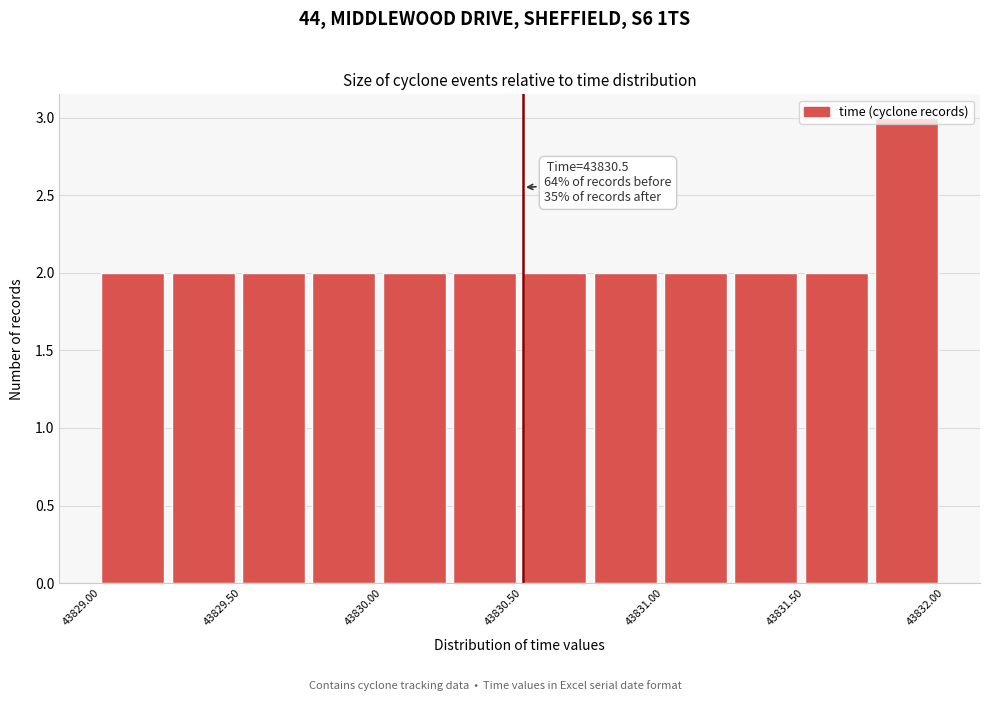

Over which range of the x-axis is the bar tallest?

43831.75 to 43832.00